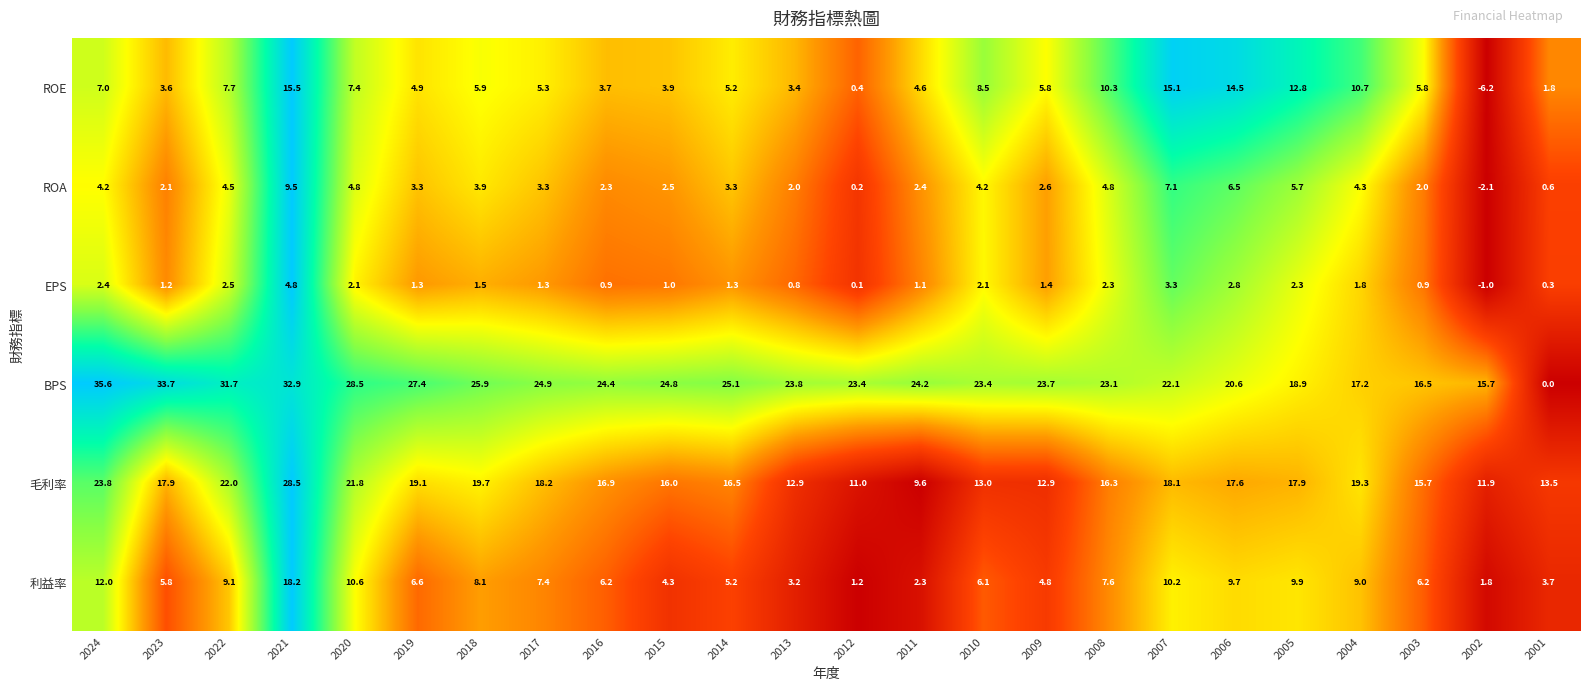

Which series has the largest range (max minus min)?

BPS